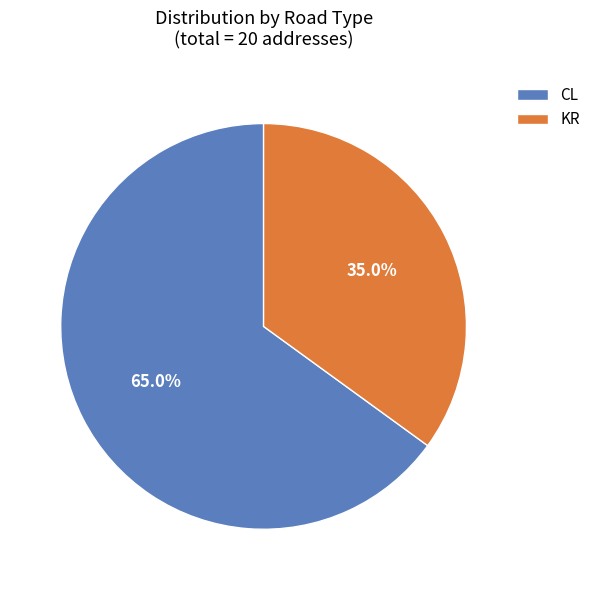

What percentage do KR and CL together represent?

100.0%